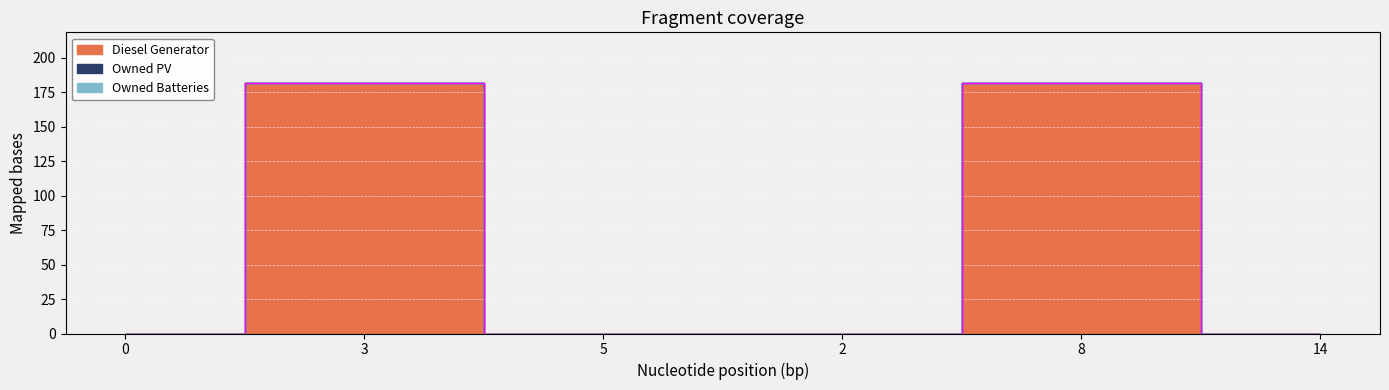

Which series has the largest total across all categories?

Diesel Generator